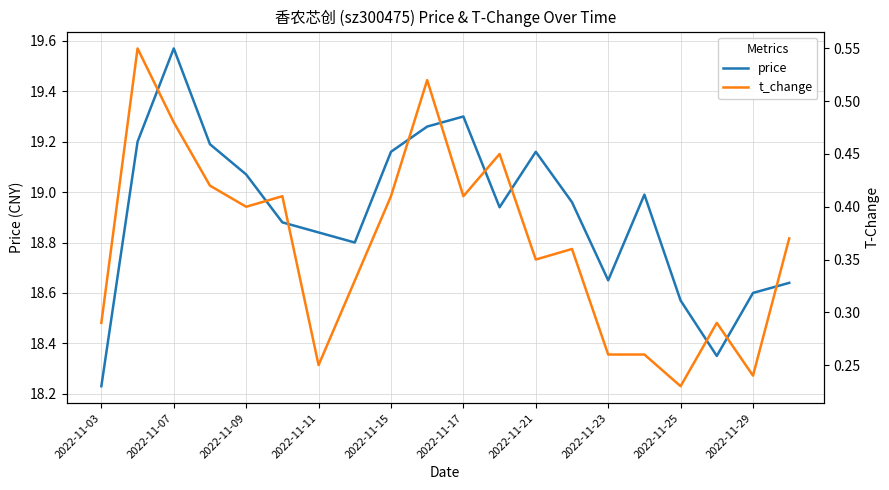

Rank the series at 13 from highest to lowest value.

price, t_change